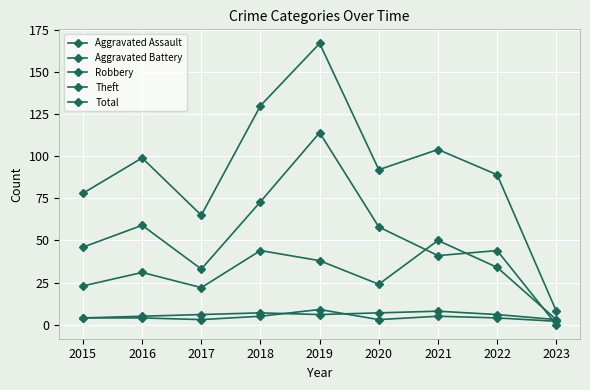

Reading right to left, what are all the values shown in this chart?

Aggravated Assault: 2	4	5	3	9	5	3	4	4
Aggravated Battery: 3	6	8	7	6	7	6	5	4
Robbery: 3	34	50	24	38	44	22	31	23
Theft: 0	44	41	58	114	73	33	59	46
Total: 8	89	104	92	167	130	65	99	78